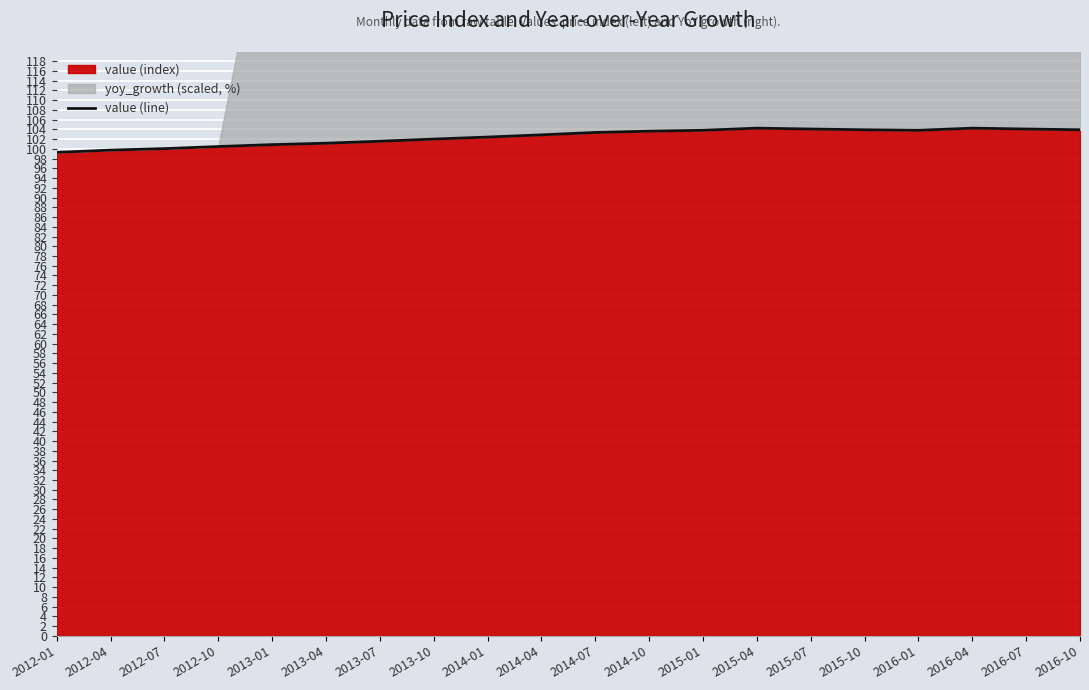

The chart shows a value of 147.5 at 2013-07. True or false?

False